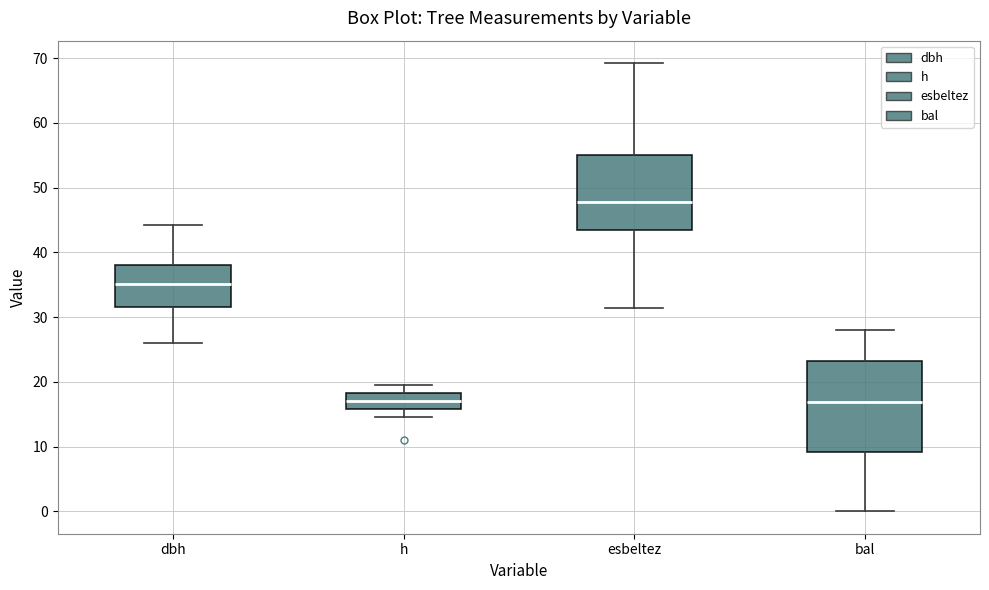

Reading left to right, transcribe this box plot: for each box, give where its median line is, the range the box spans, and where its two whiskers end, as read against the y-axis. The values are not printed on the chart, so give them approximately, as read against the axis.

dbh: median 35, box 32 to 38, whiskers 26 to 44
h: median 17, box 16 to 18, whiskers 15 to 20
esbeltez: median 48, box 43 to 55, whiskers 31 to 69
bal: median 17, box 9 to 23, whiskers 0 to 28